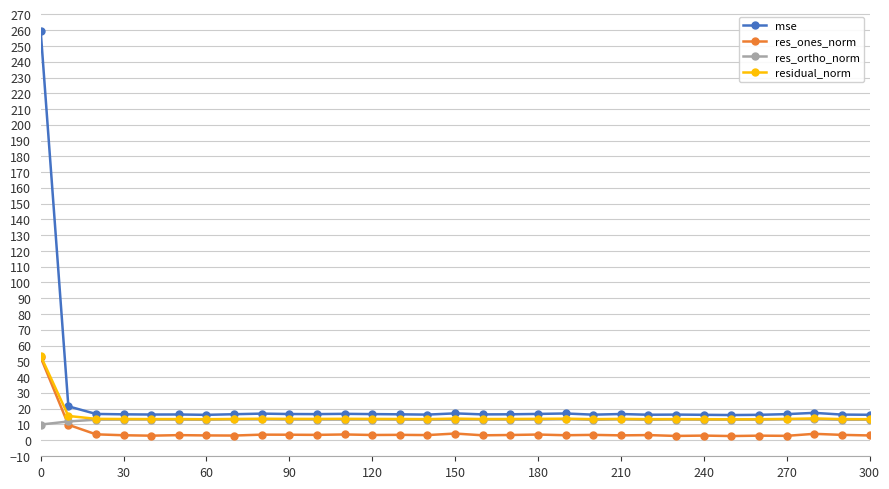

How many intersections are there between res_ones_norm and res_ortho_norm?

1